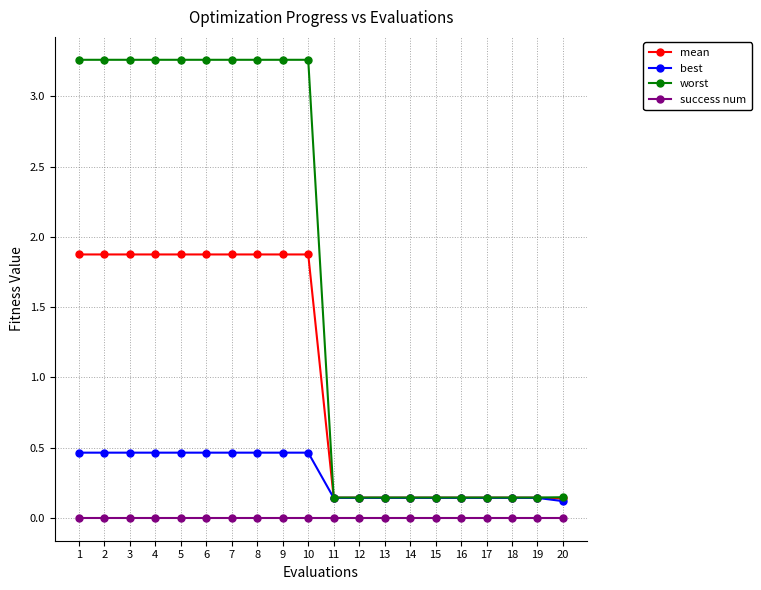

List the series in order of their overall mean, highest first.

worst, mean, best, success num